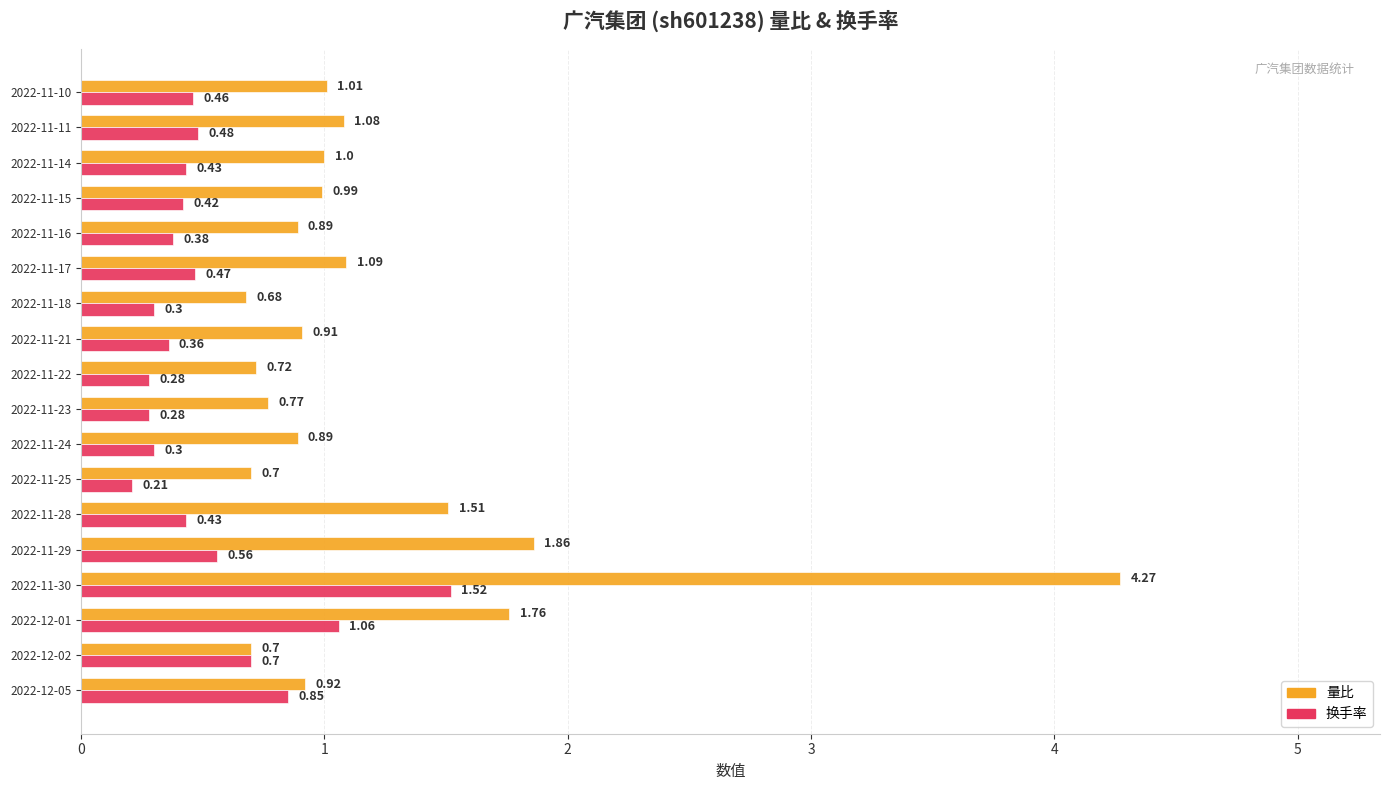

Which label corresponds to the largest value in the chart?

2022-11-30